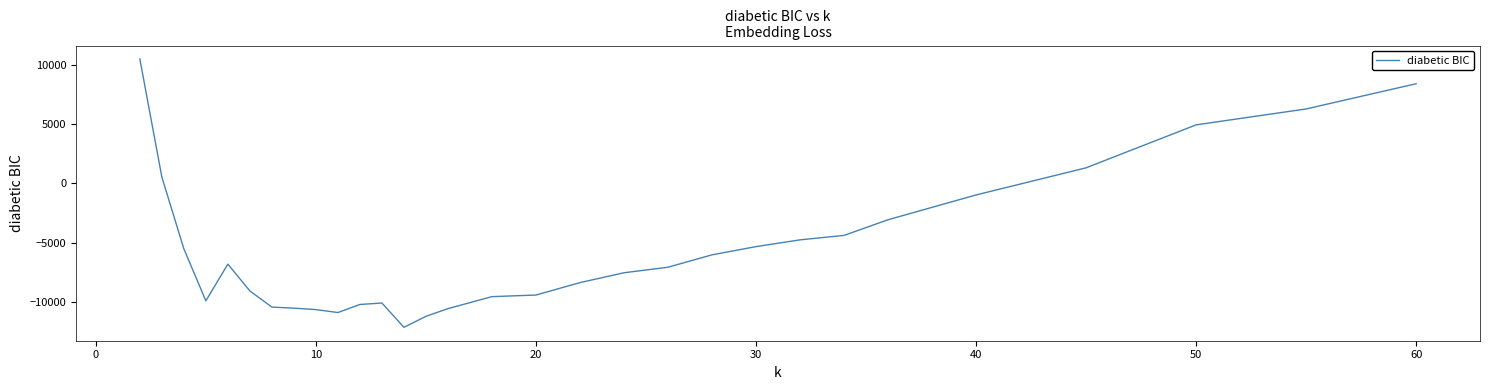

What is the difference between the maximum and minimum values?

22594.8